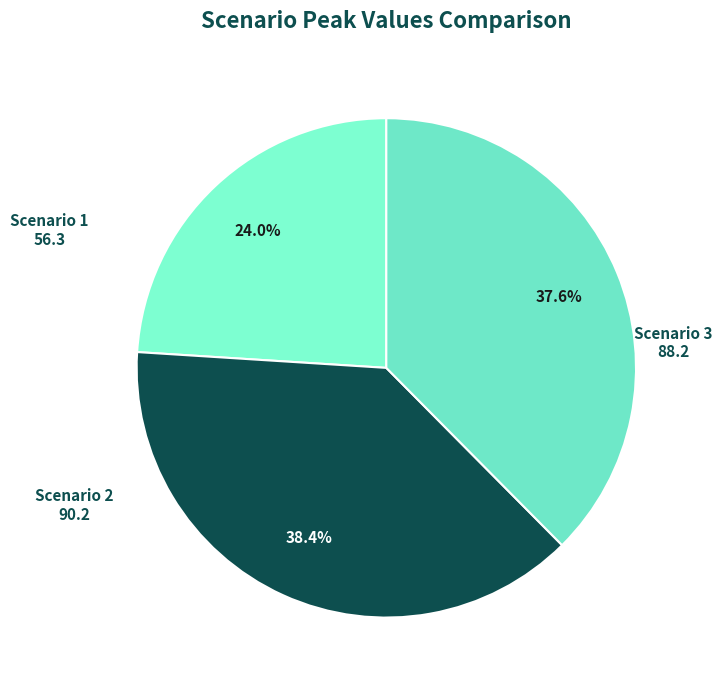

What portion of the pie excludes Scenario 3?

62.4%